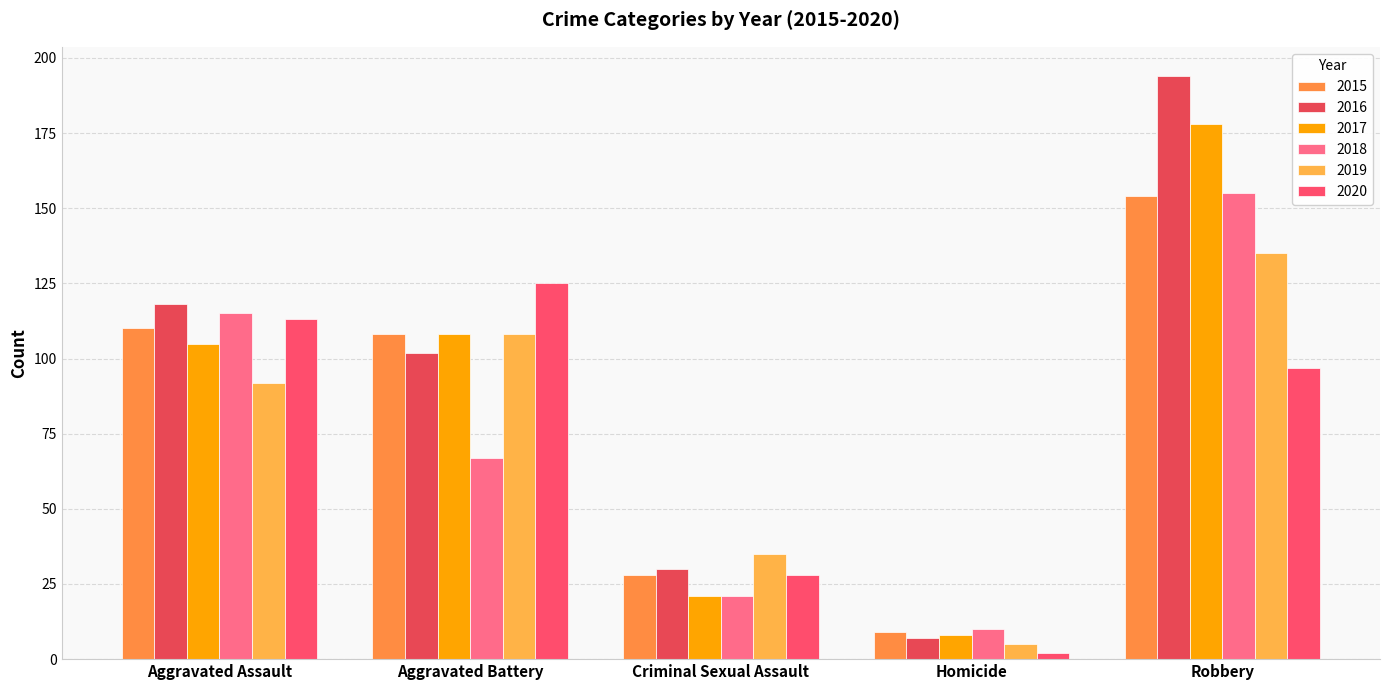

Rank the categories by 2015 value from highest to lowest.

Robbery, Aggravated Assault, Aggravated Battery, Criminal Sexual Assault, Homicide